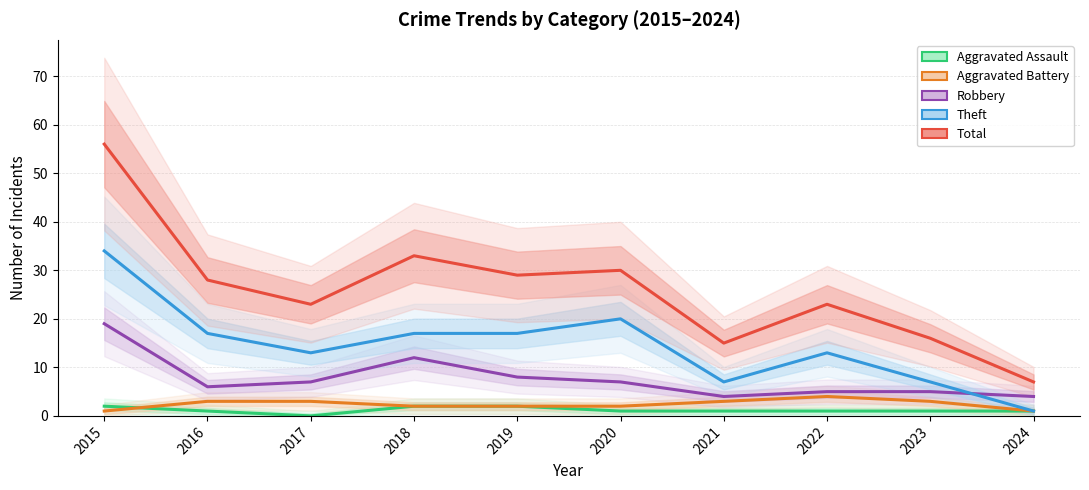

What are all the series names shown in the legend?

Aggravated Assault, Aggravated Battery, Robbery, Theft, Total